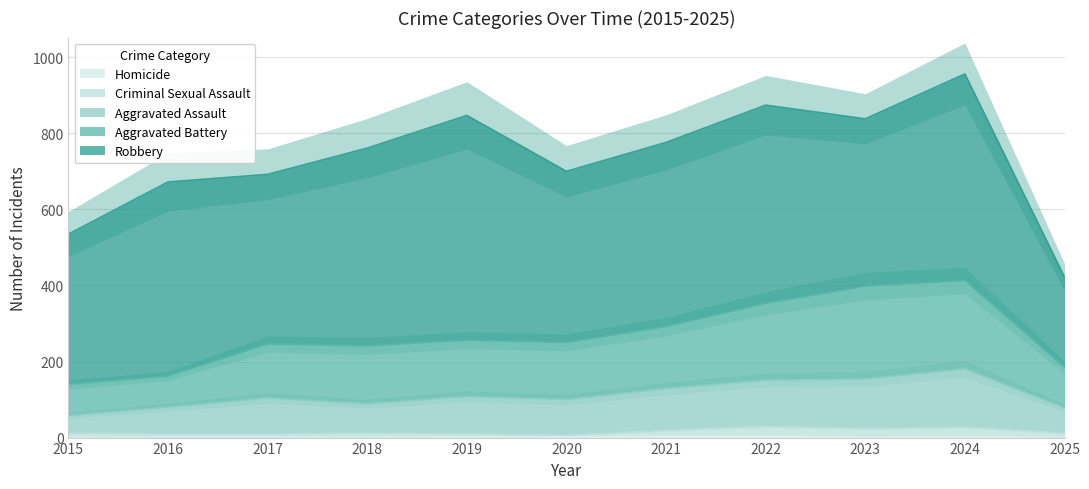

What value does the Aggravated Battery series have at 2018?

241